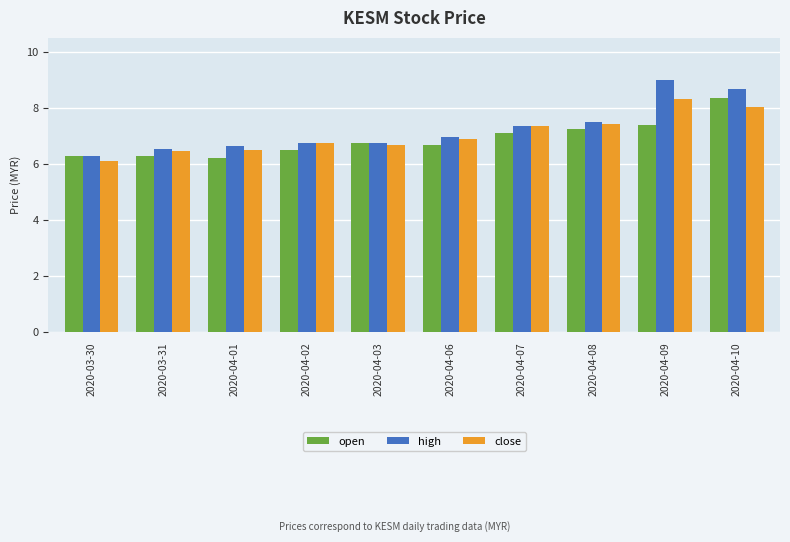

Which series changed the most between 2020-04-02 and 2020-04-09?

high